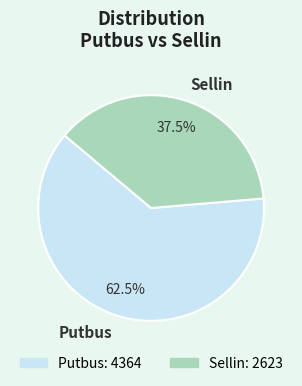

Which slice is the smallest?

Sellin